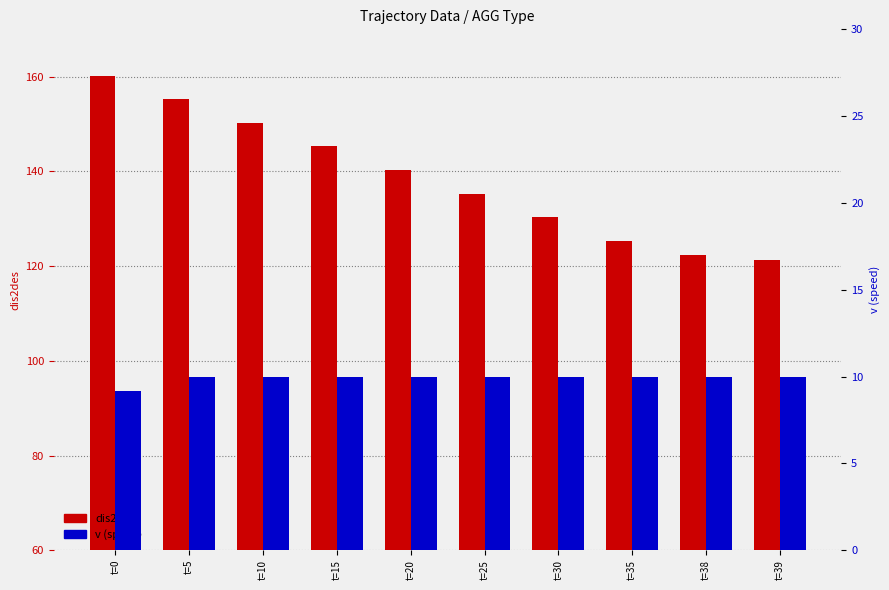

What is the approximate value of dis2des at t=15?

145.3